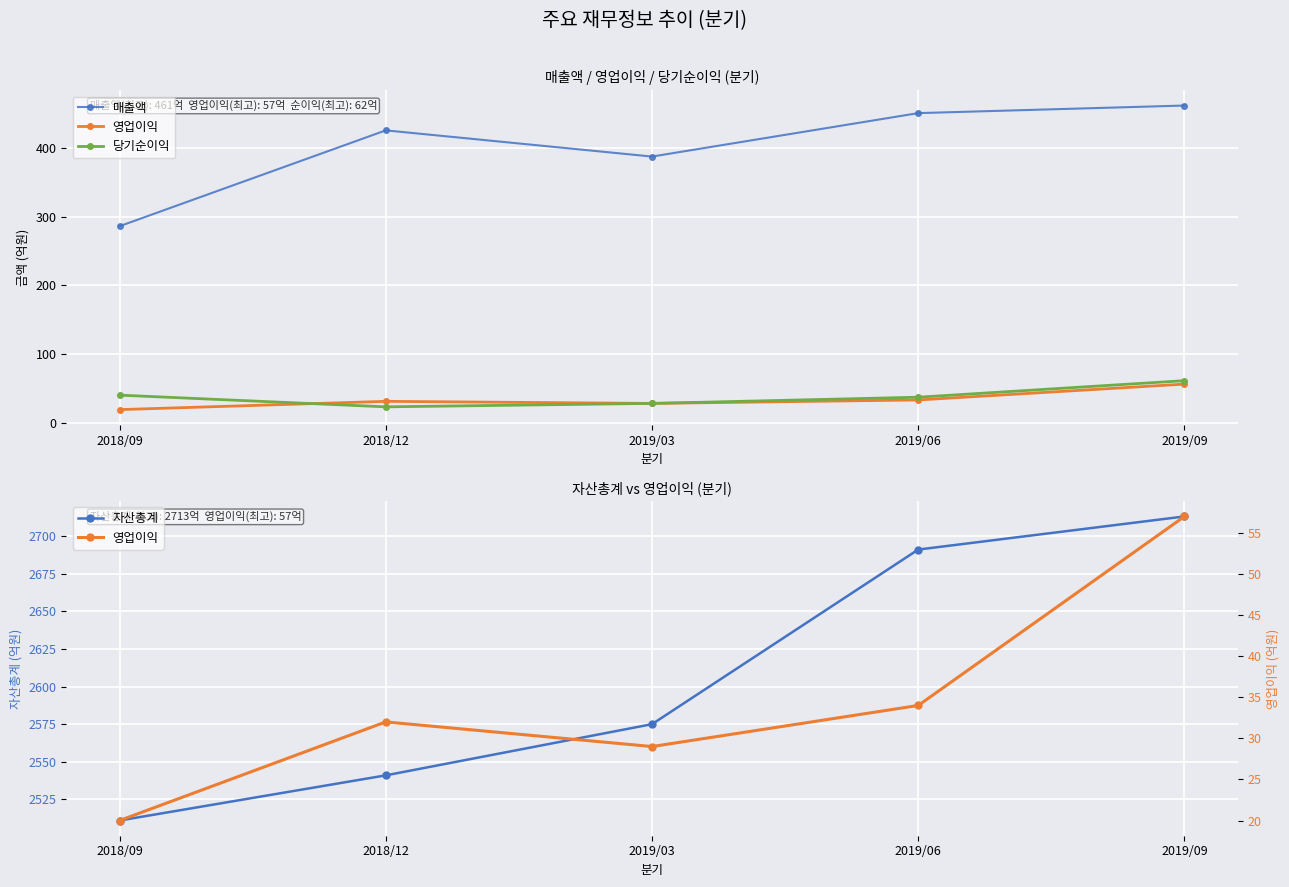

Between 2018/12 and 2019/06, which is larger?

2019/06